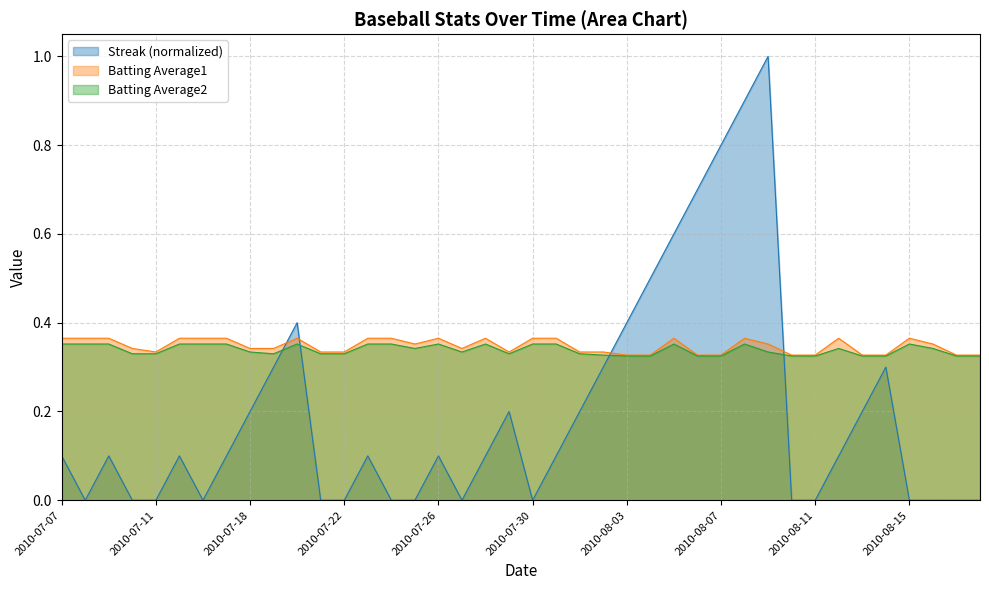

How many interior local valleys does the Batting Average1 series have?

4